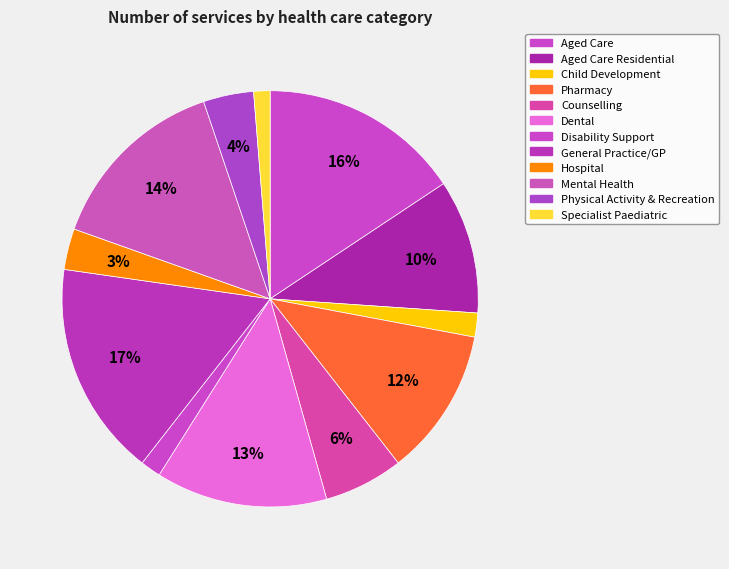

What percentage is the Dental slice, to the nearest percent?

13%